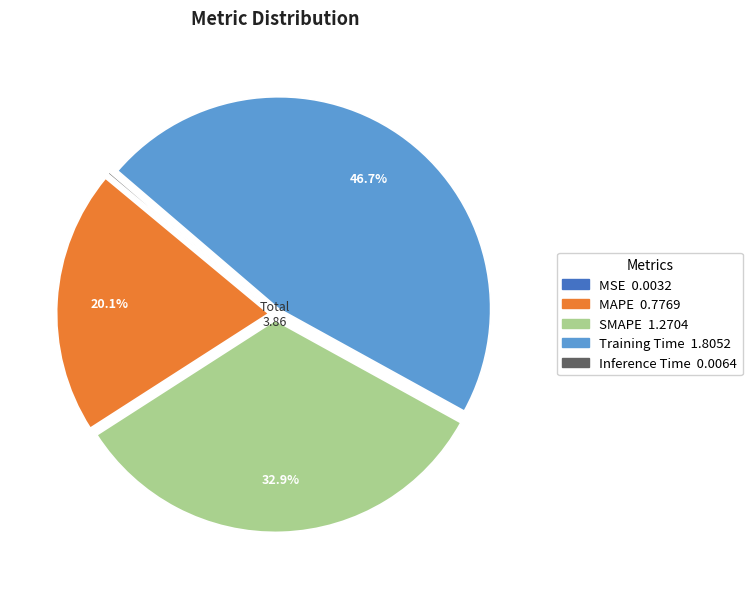

To the nearest percent, what is the difference between the largest and smallest slice percentages?

47%